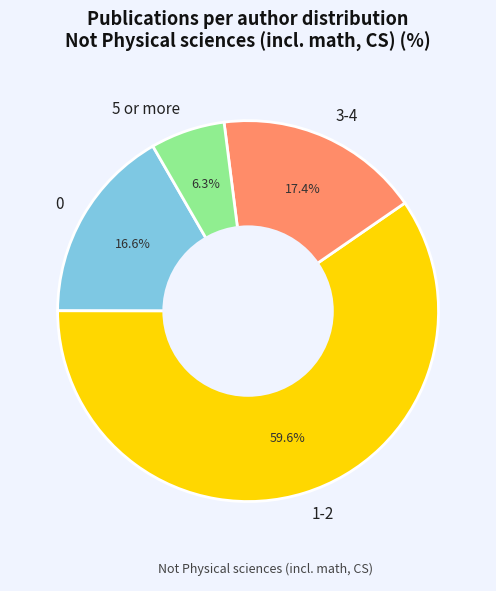

To the nearest percent, what percentage of the pie is 5 or more?

6%